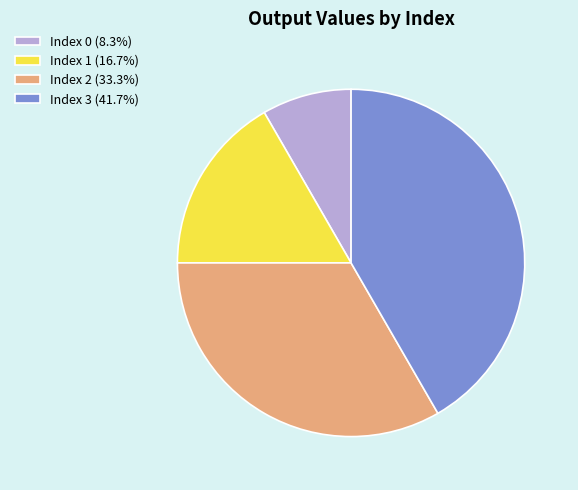

Combined, do Index 2 (33.3%) and Index 0 (8.3%) account for over 50%?

No